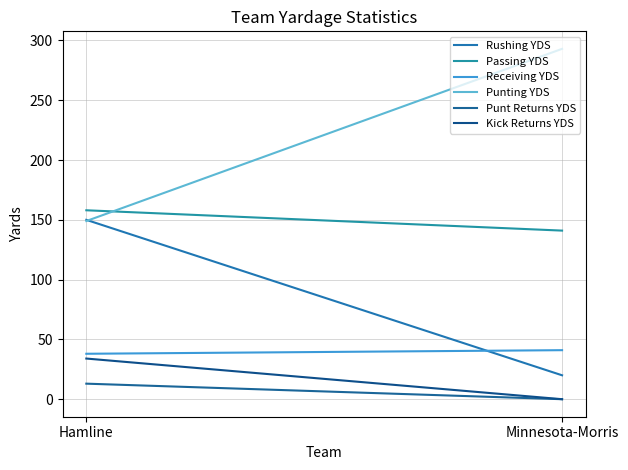

What is the spread (max minus min) of values at Hamline?

145